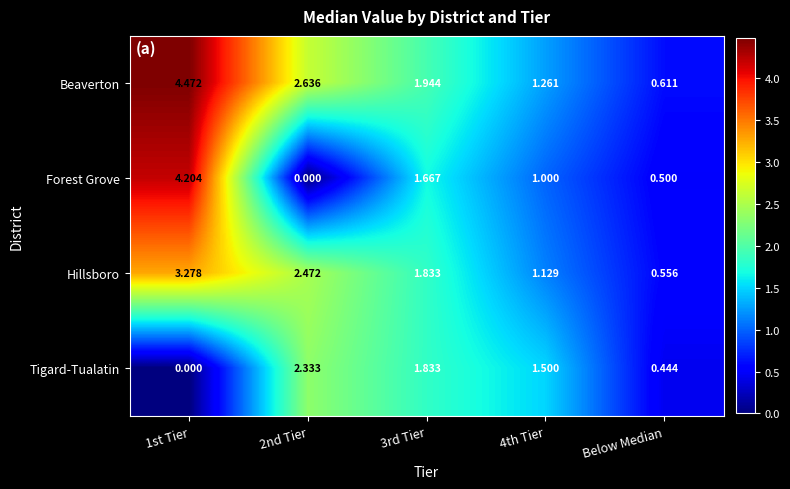

Rank the series by their average value, from lowest to highest.

Tigard-Tualatin, Forest Grove, Hillsboro, Beaverton